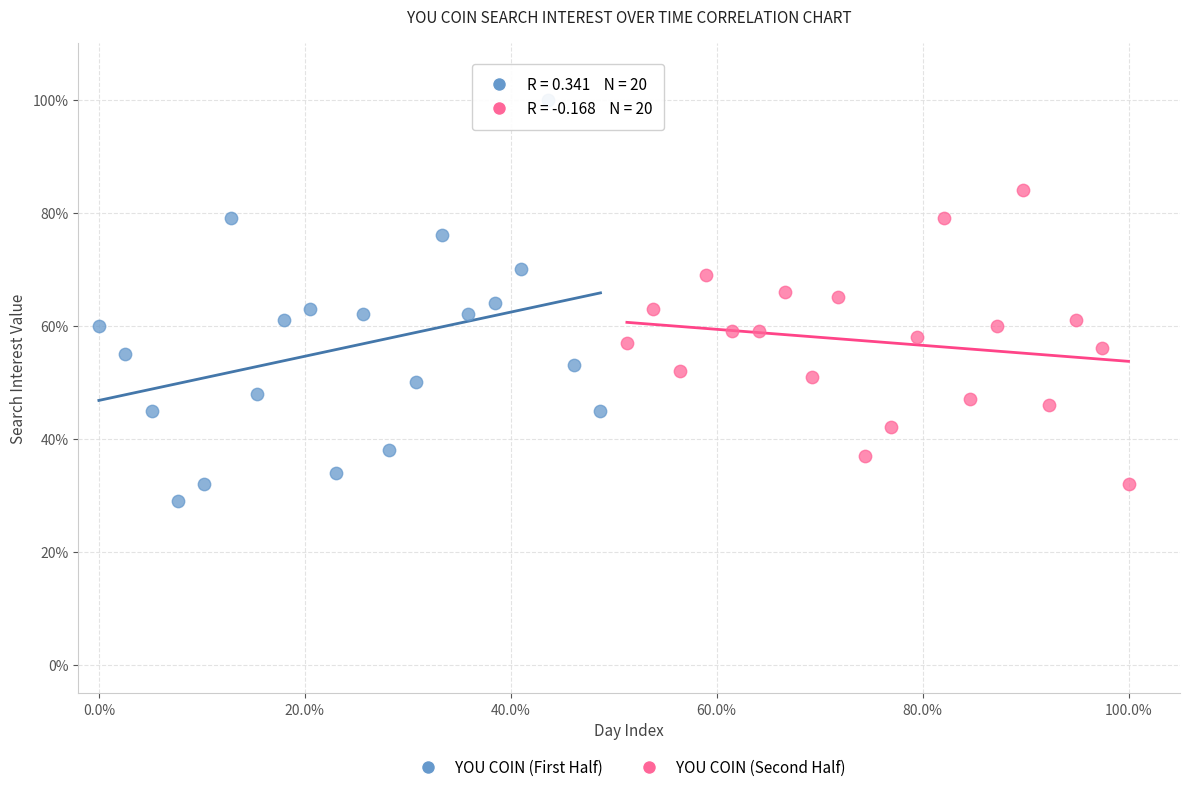

Which series reaches the minimum Y coordinate?

YOU COIN (First Half)